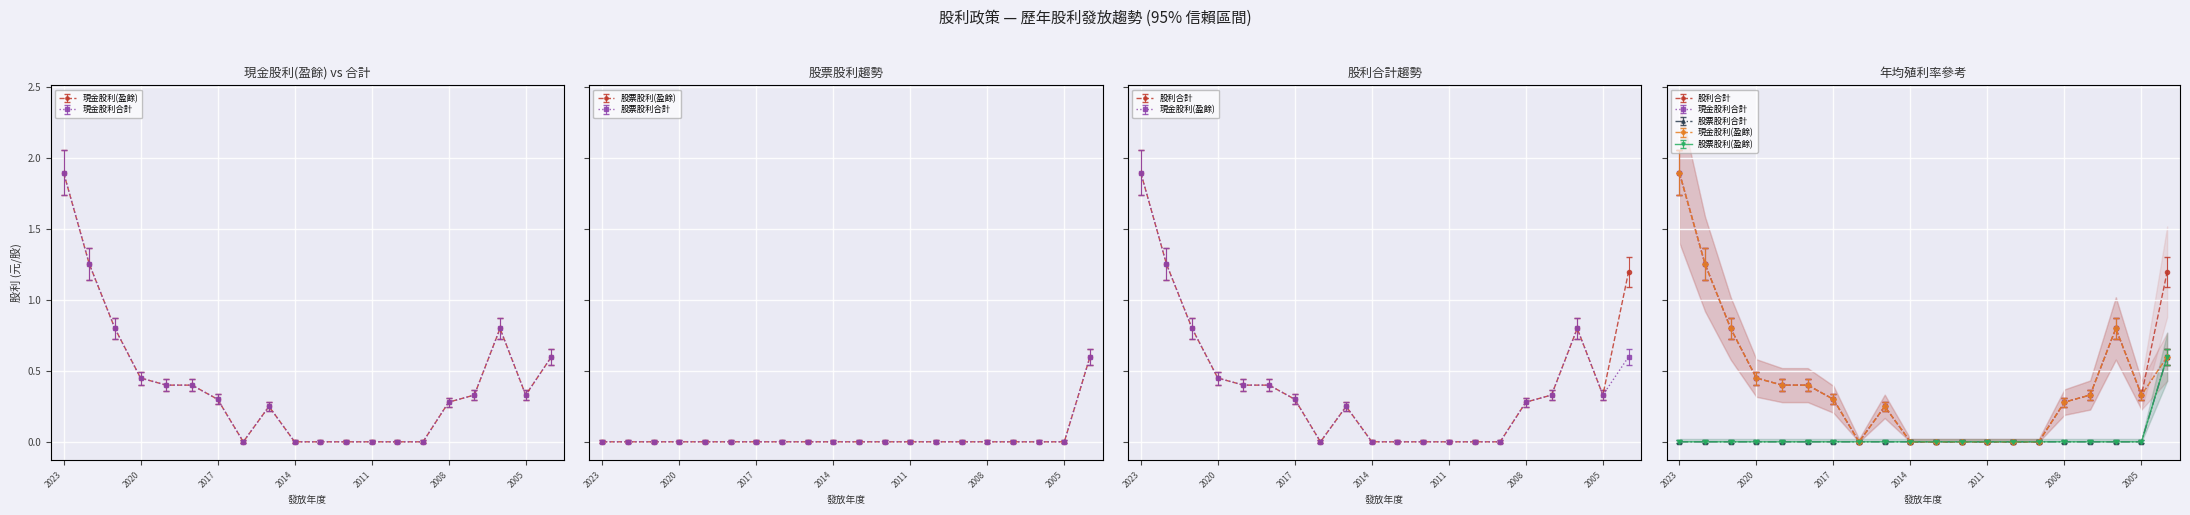

Which series has the largest range (max minus min)?

現金股利(盈餘)